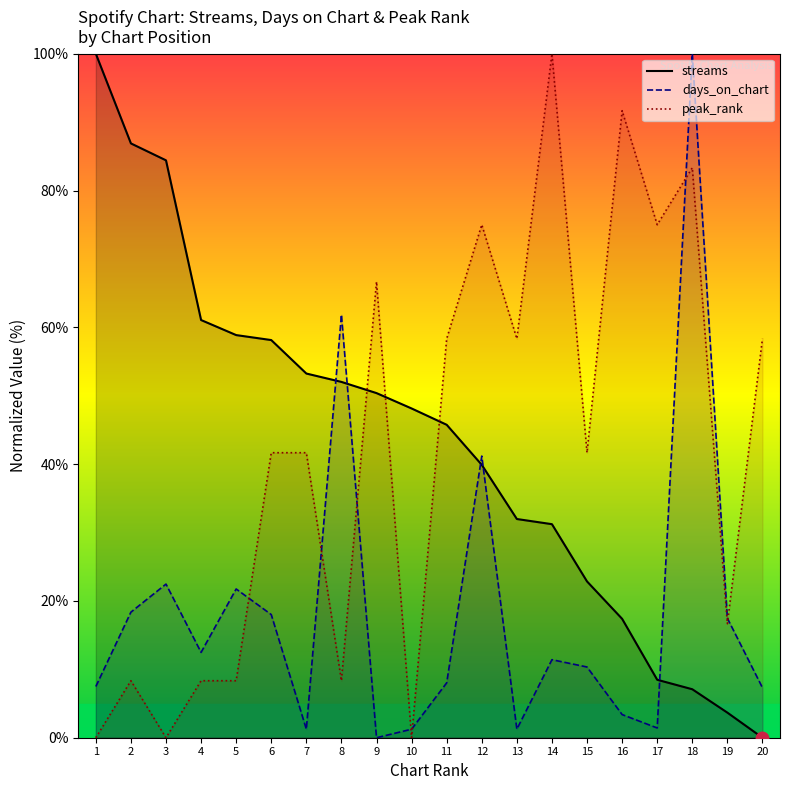

At how many categories does at least one series exceed 92?

3